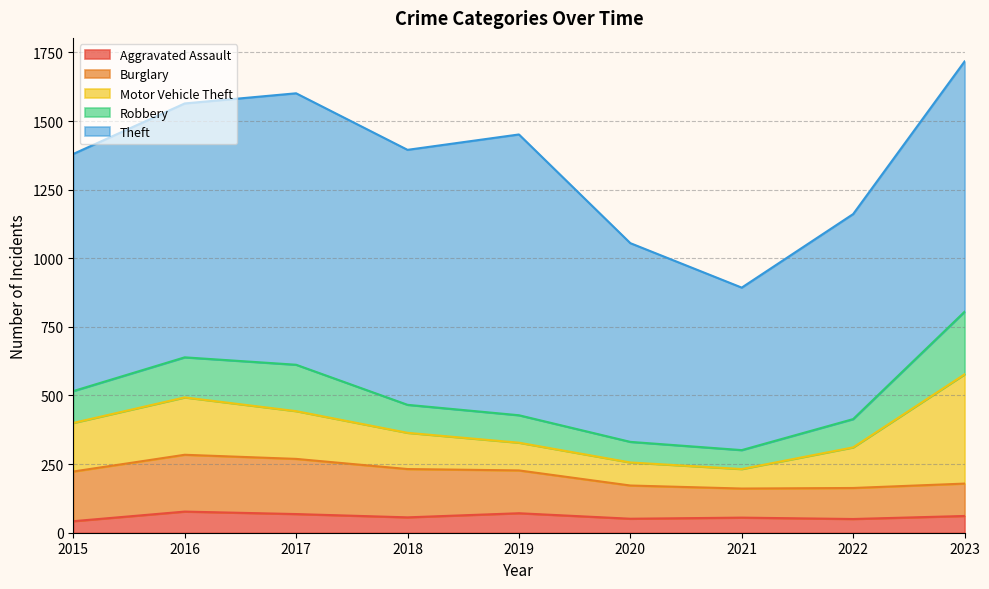

Reading left to right, what are all the values shown in this chart?

Aggravated Assault: 42	77	68	56	71	51	55	50	61
Burglary: 181	207	201	176	156	121	106	113	118
Motor Vehicle Theft: 177	209	174	132	101	84	71	148	398
Robbery: 116	146	169	102	100	75	69	103	228
Theft: 864	925	989	929	1023	724	592	747	912